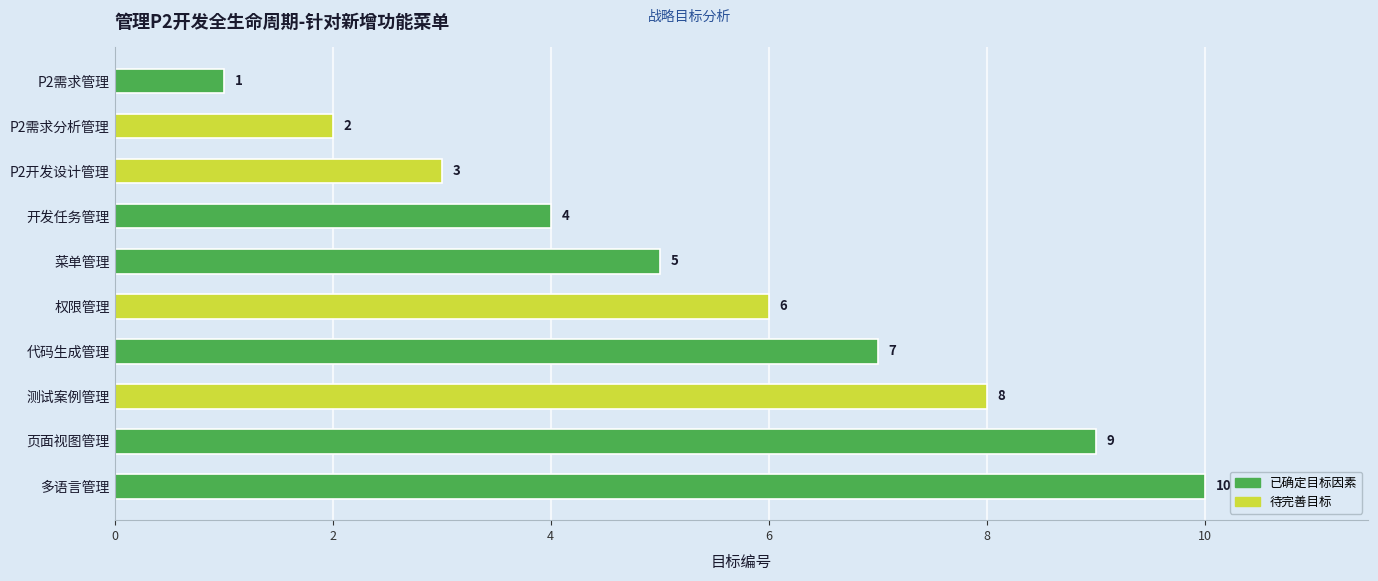

What is the label of the 5th bar from the top?

菜单管理